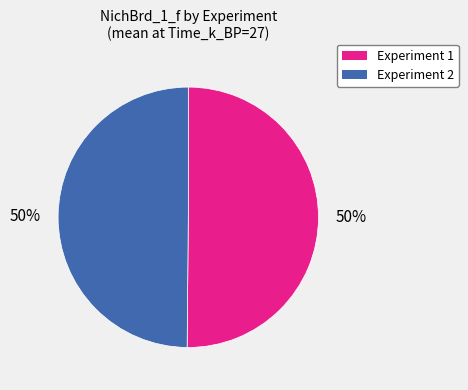

To the nearest percent, what percentage of the pie is Experiment 1?

50%